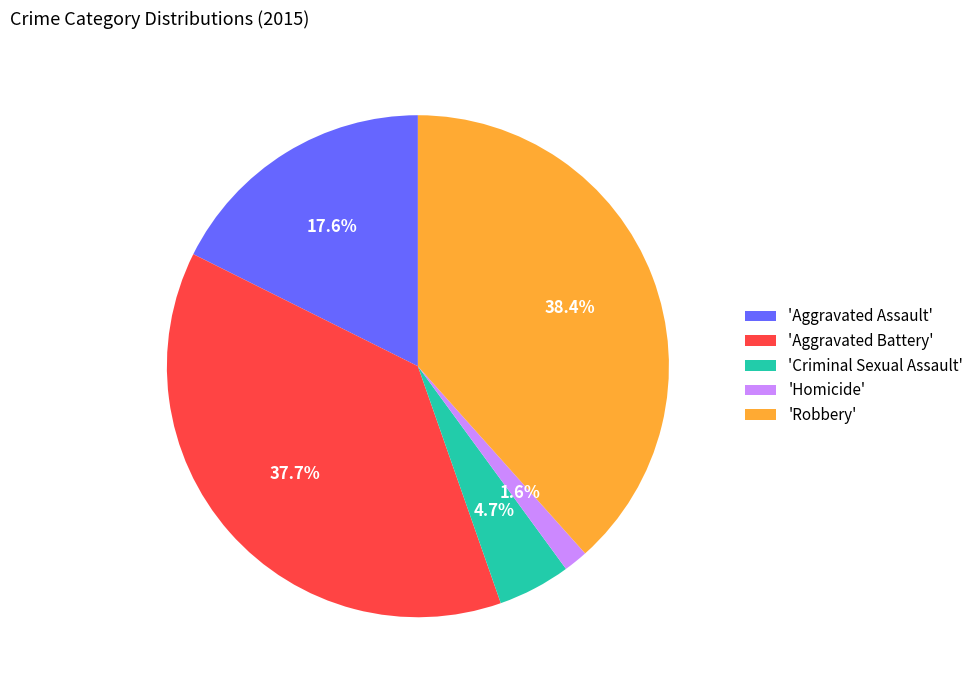

Combined, what portion of the pie is 'Criminal Sexual Assault' and 'Aggravated Battery'?

42.4%